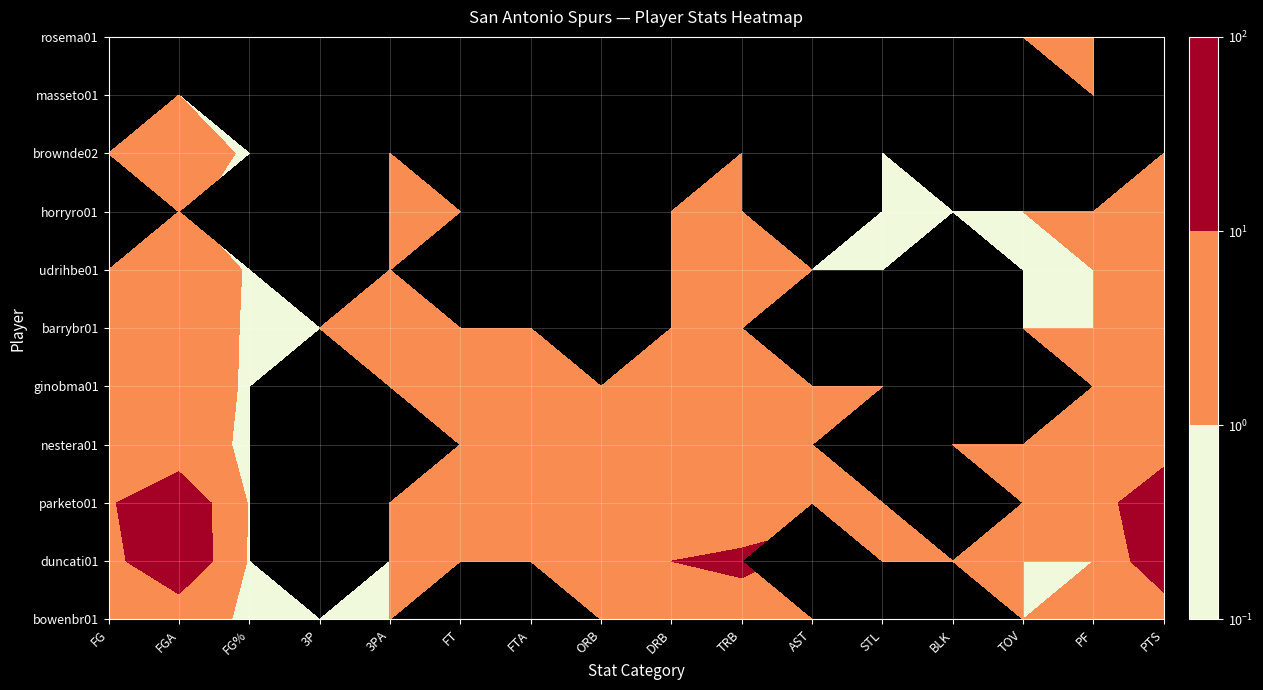

Is the value of parketo01 at PF greater than the value of brownde02 at STL?

Yes